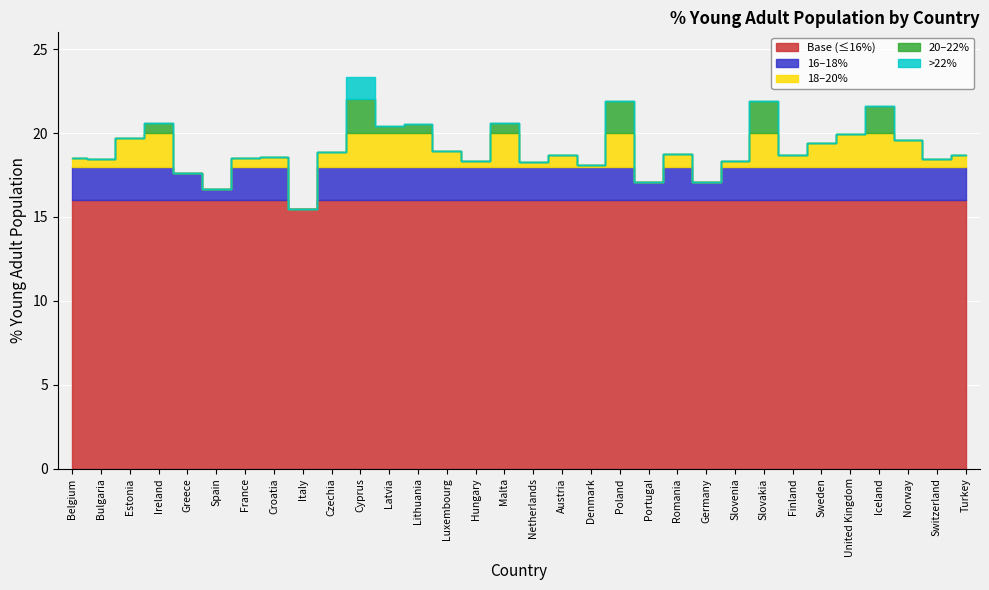

At which category does the chart reach its minimum across all series?

Italy